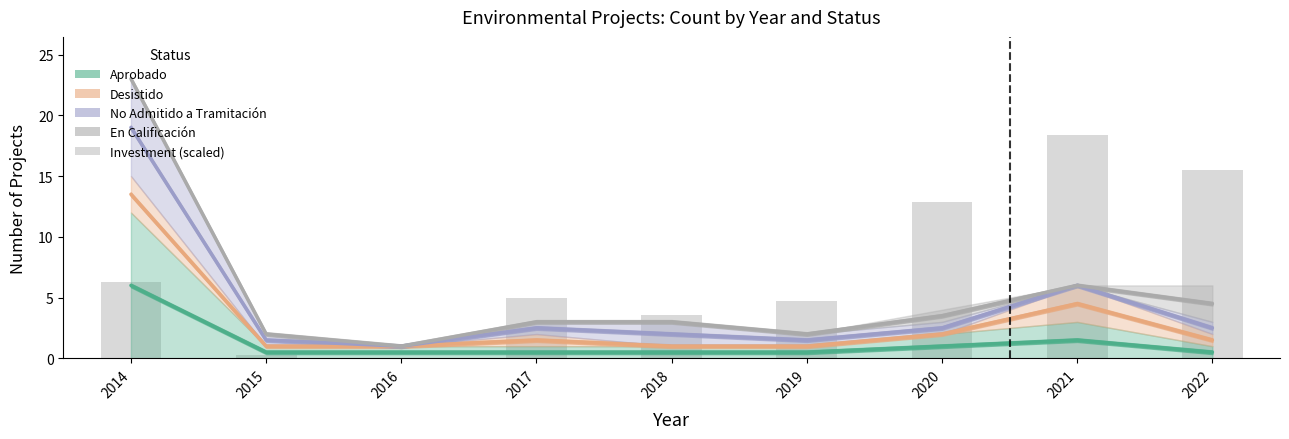

The value at 2015 is 0.3. True or false?

True